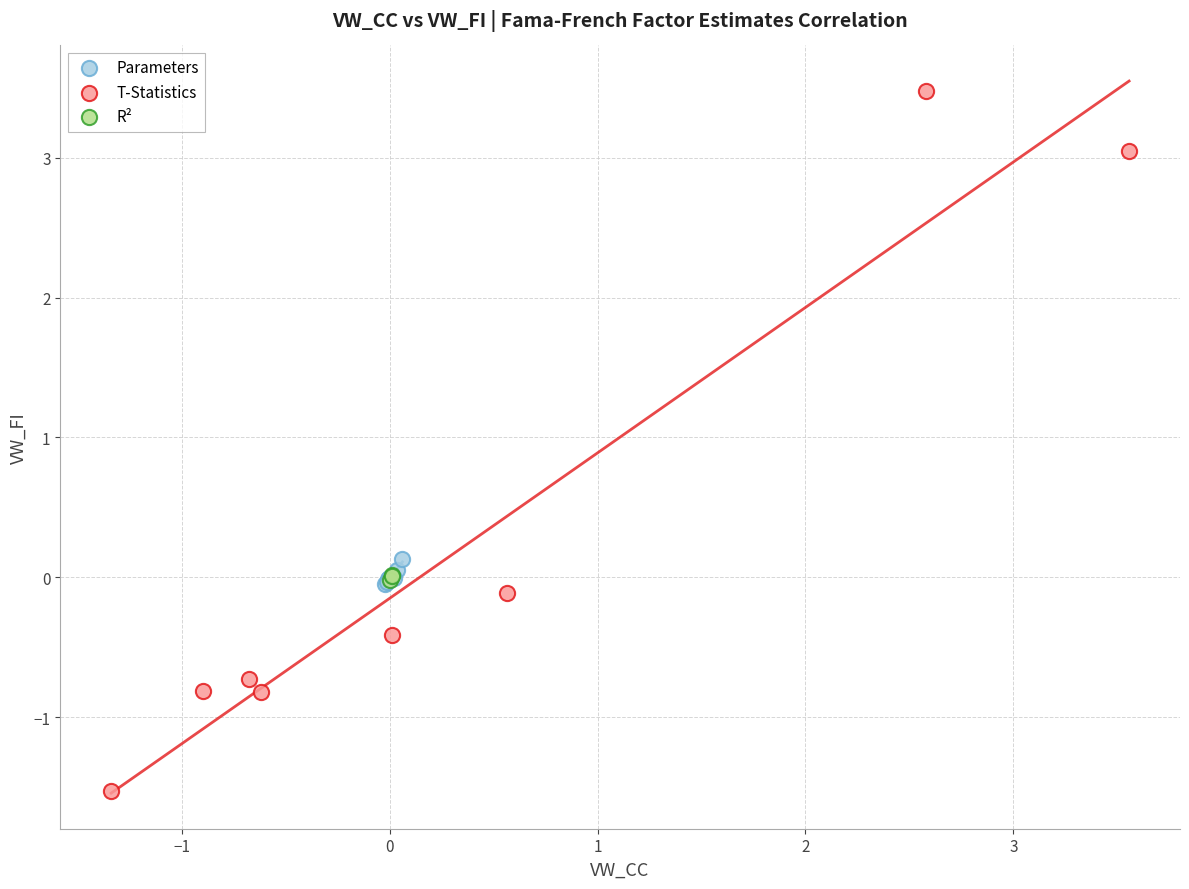

Which series contains the lowest Y value?

T-Statistics